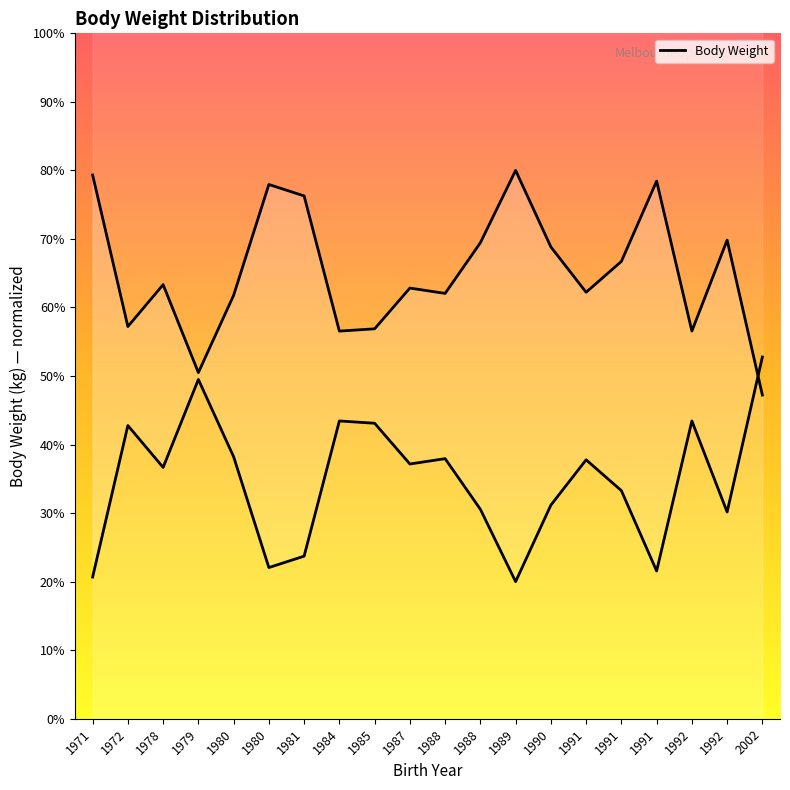

Rank the categories by value from lowest to highest.

2002, 1979, 1984, 1992, 1985, 1972, 1980, 1988, 1991, 1987, 1978, 1991, 1990, 1988, 1992, 1981, 1980, 1991, 1971, 1989